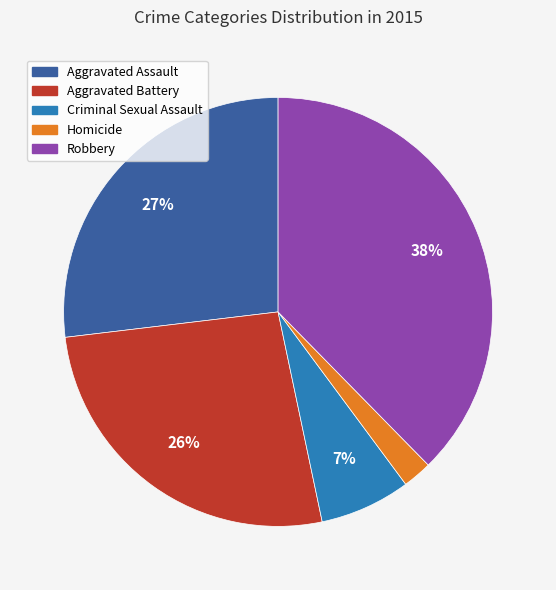

Which category has the biggest portion of the pie?

Robbery